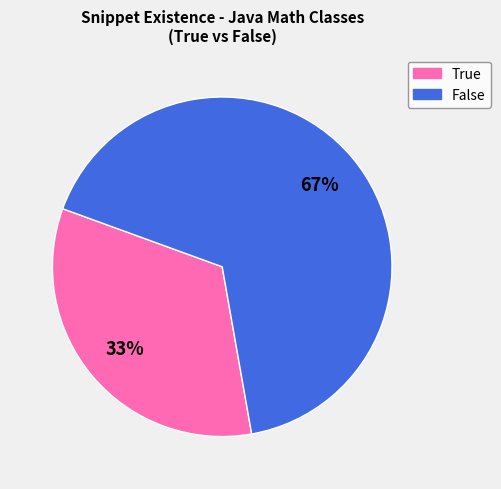

What is the ratio of the value at True to the value at False?

0.5